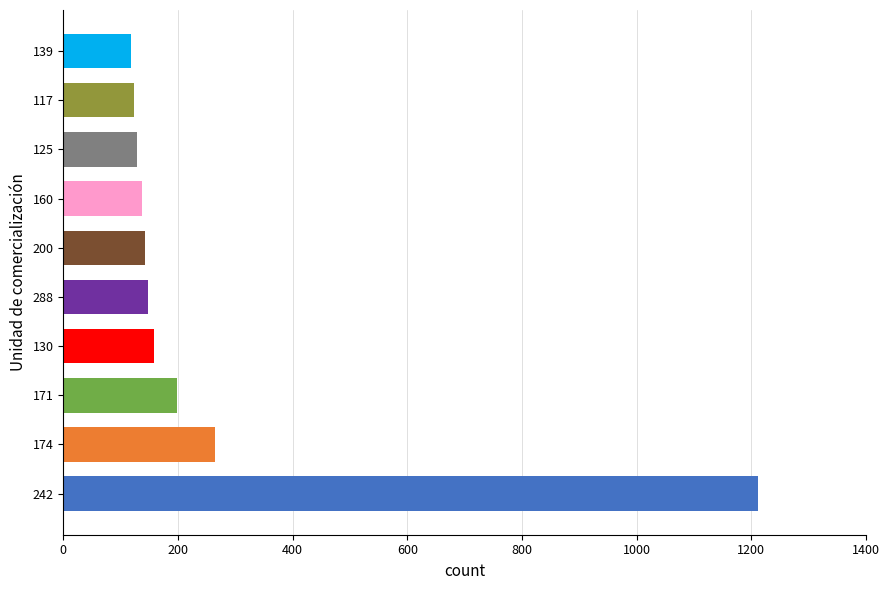

What is the sum of all values?

2631